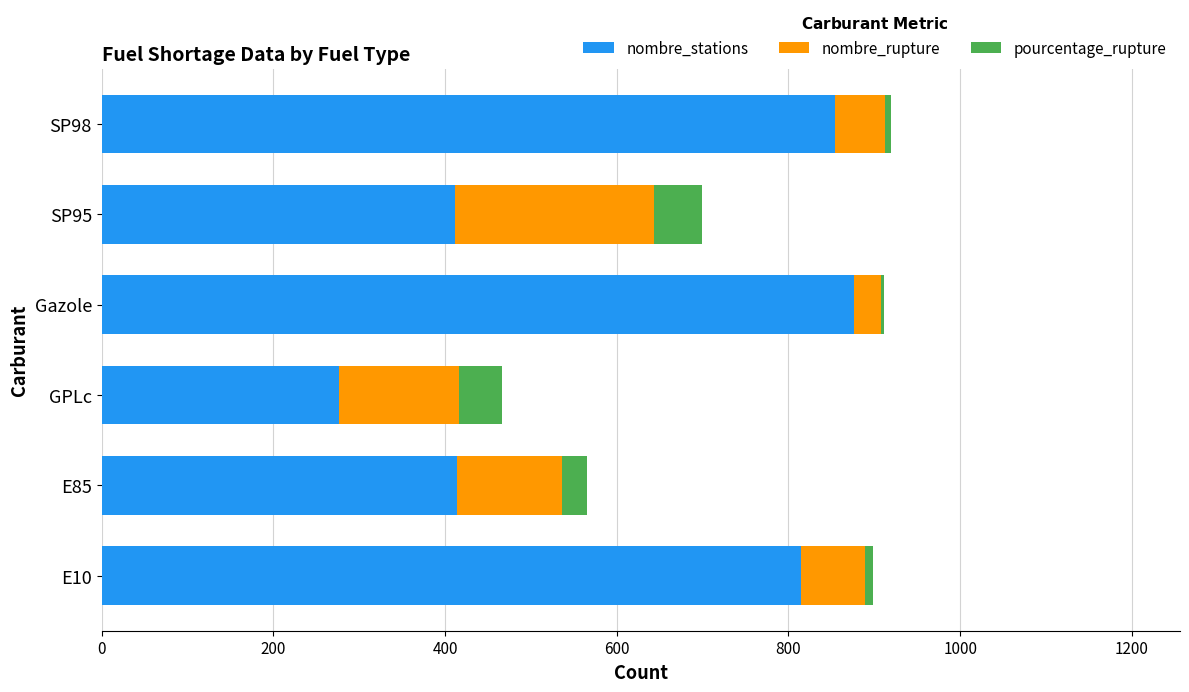

The value of nombre_stations at Gazole is 876.0. True or false?

True